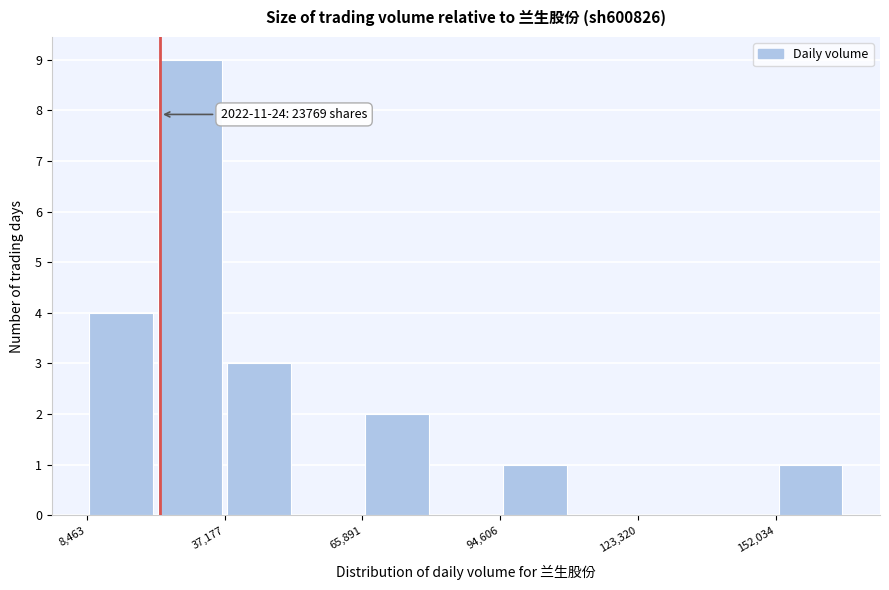

Around what value on the x-axis is the tallest bar? Give the approximate position of its centre, as read against the axis.

30000